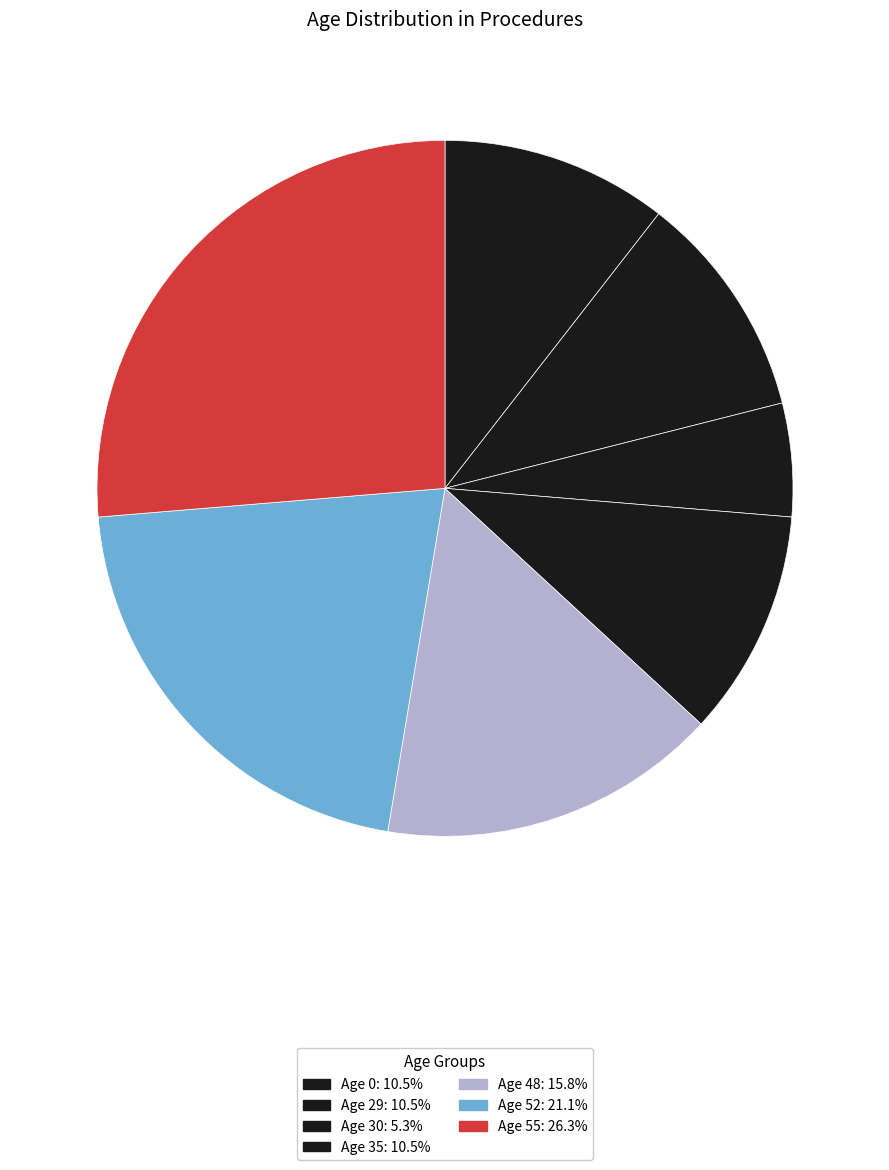

Count the number of slices in the pie.

7